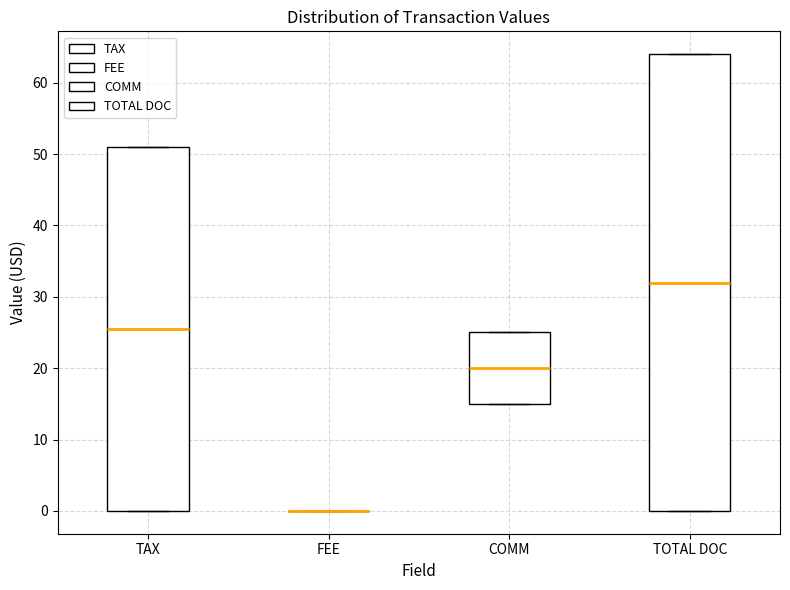

Reading left to right, read every box against the y-axis: the position of its median line, the range the box covers, and the ends of its whiskers. The values are not printed on the chart, so give them approximately, as read against the axis.

TAX: median 26, box 0 to 51, whiskers 0 to 51
FEE: box collapsed to a line at 0, whiskers 0 to 0
COMM: median 20, box 15 to 25, whiskers 15 to 25
TOTAL DOC: median 32, box 0 to 64, whiskers 0 to 64